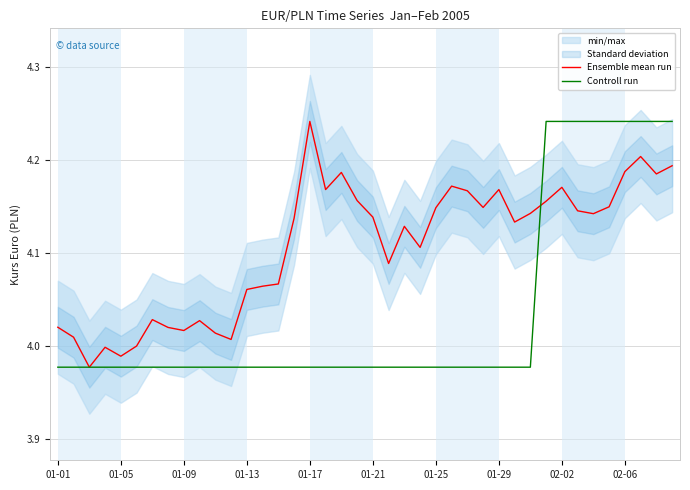

What is the value of the Ensemble mean run point at the 35th from the left?

4.1